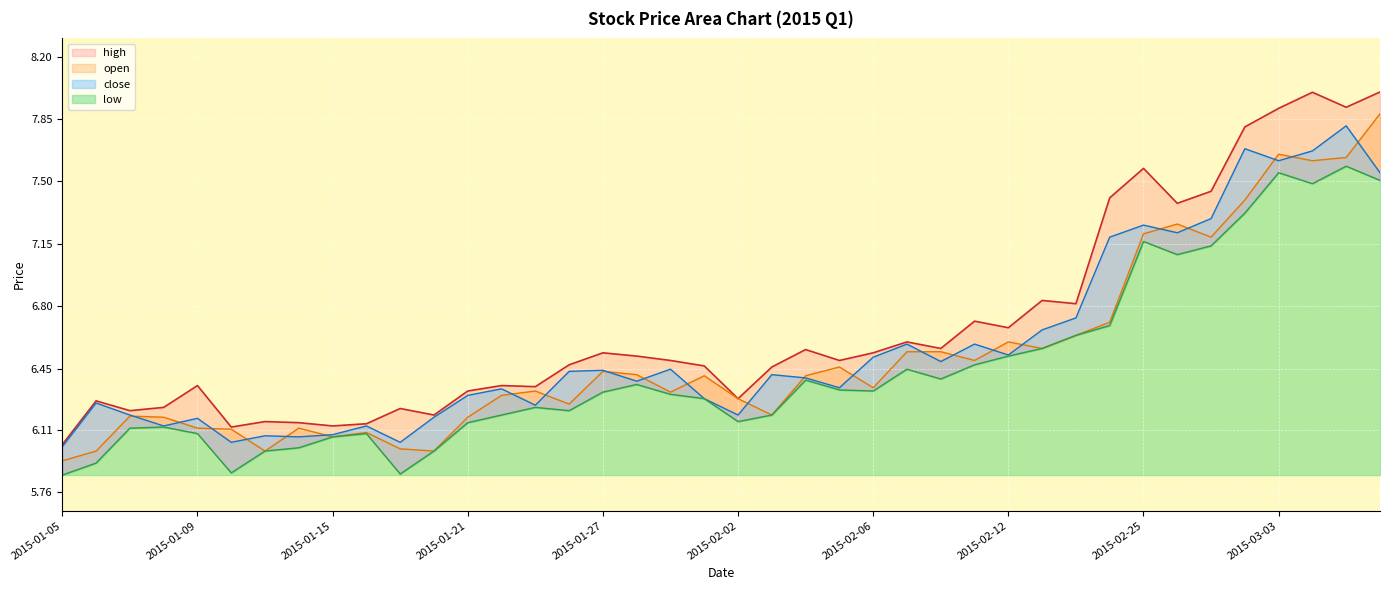

What are all the series names shown in the legend?

high, open, close, low